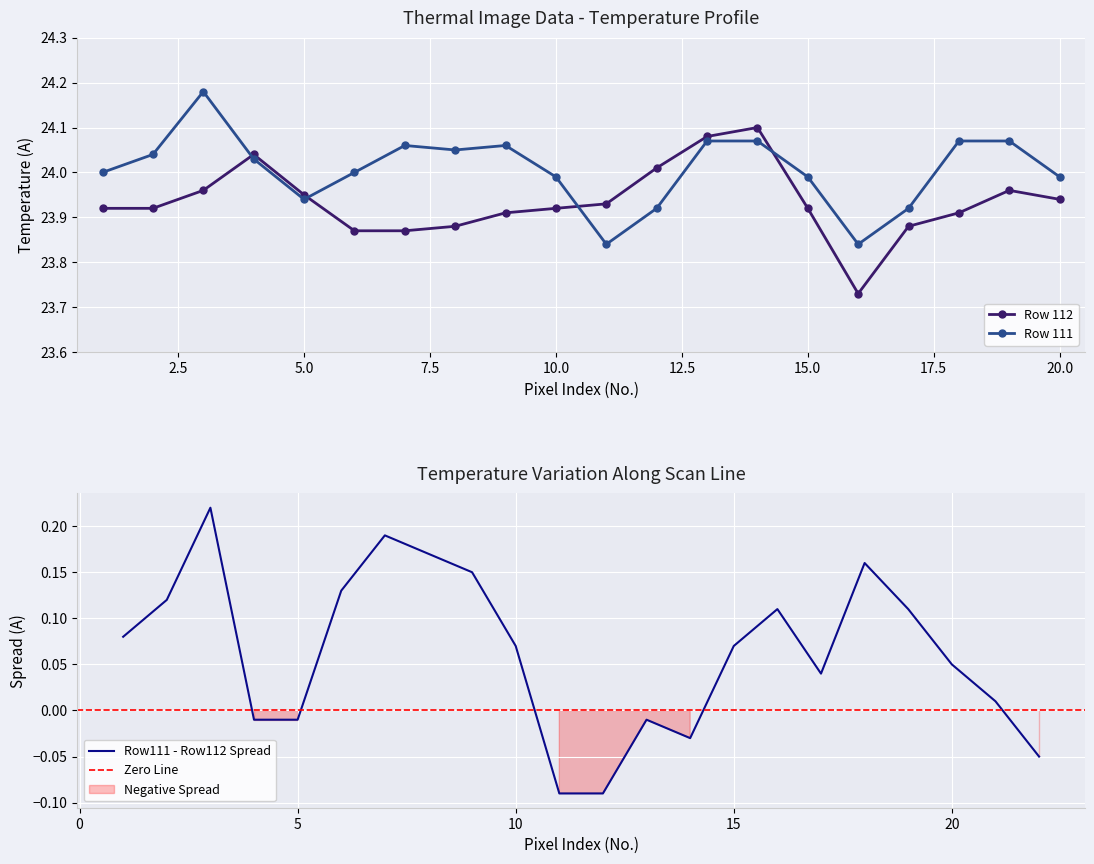

Where is Row 112 nearest to the value 23?

16